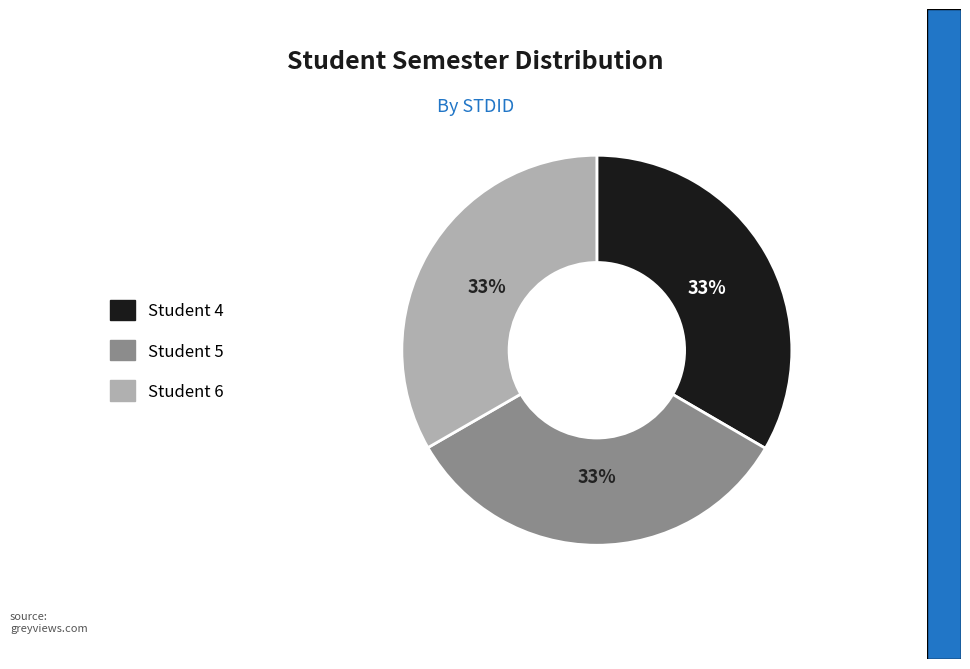

Does any single category account for the majority?

No